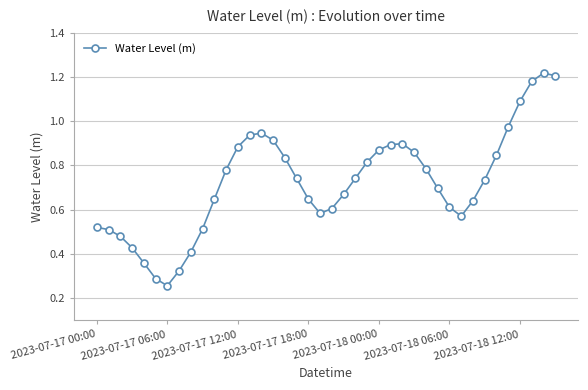

How many lines are shown in the chart?

1